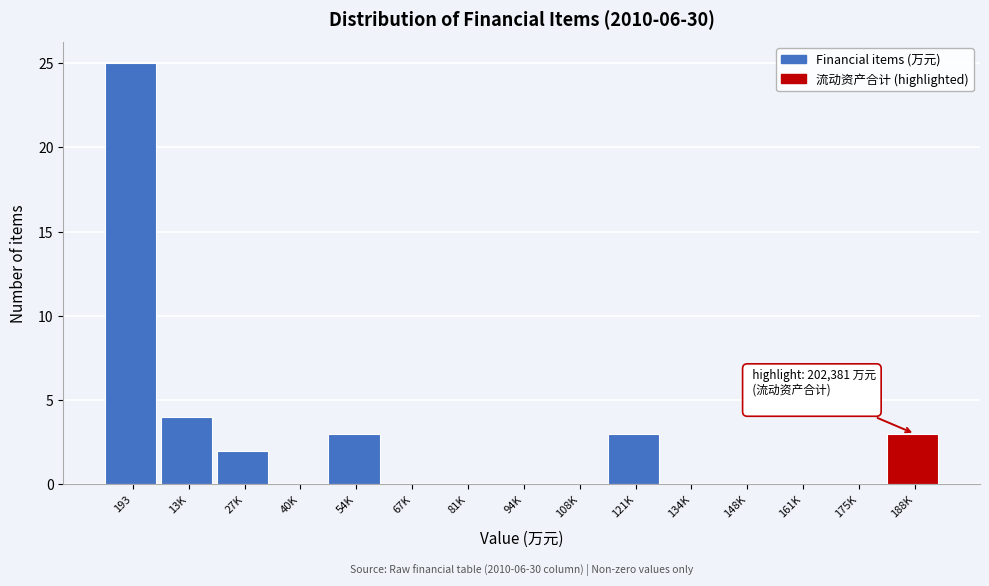

Reading left to right, what are all the values shown in this chart?

193=25	13K=4	27K=2	40K=0	54K=3	67K=0	81K=0	94K=0	108K=0	121K=3	134K=0	148K=0	161K=0	175K=0	188K=3